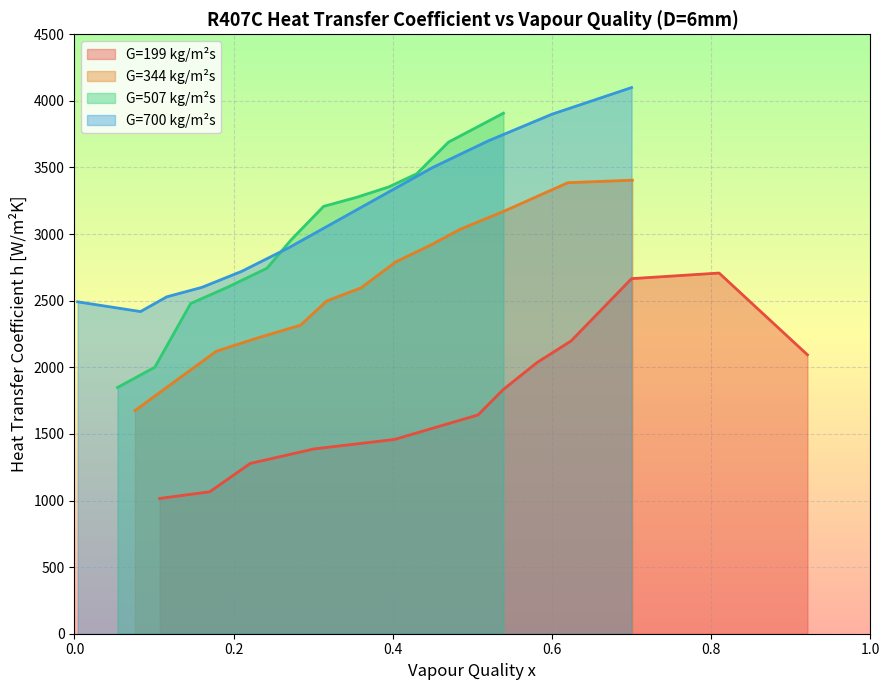

True or false: G=199 kg/m²s and G=344 kg/m²s intersect in this chart.

False